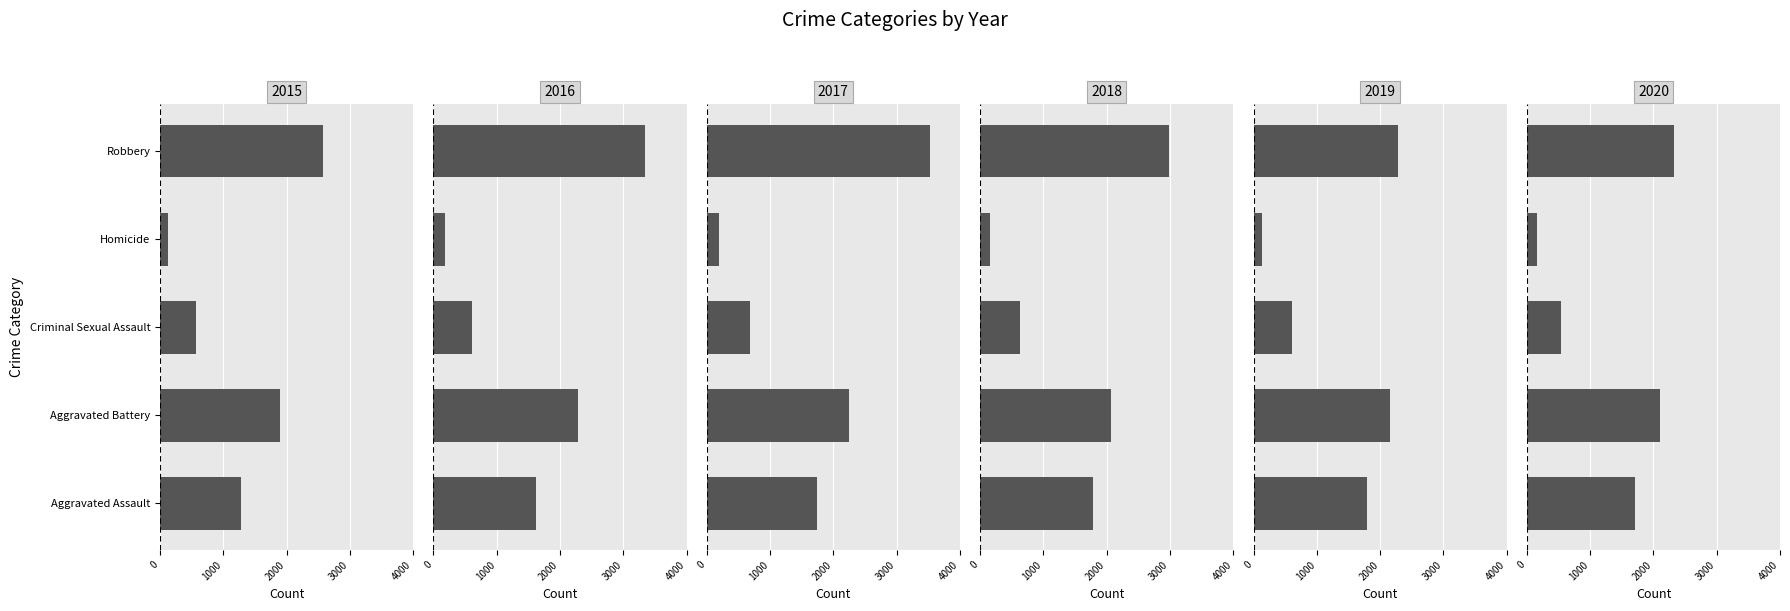

What is the difference between the 2020 values at Aggravated Battery and Aggravated Assault?

400